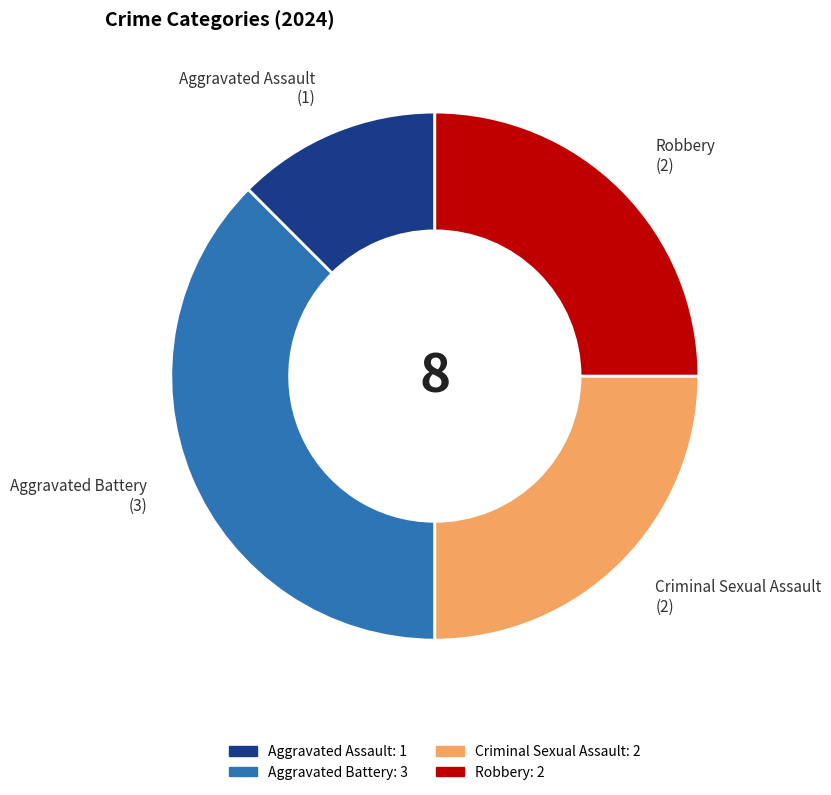

Does Aggravated Battery represent more than half of the total?

No